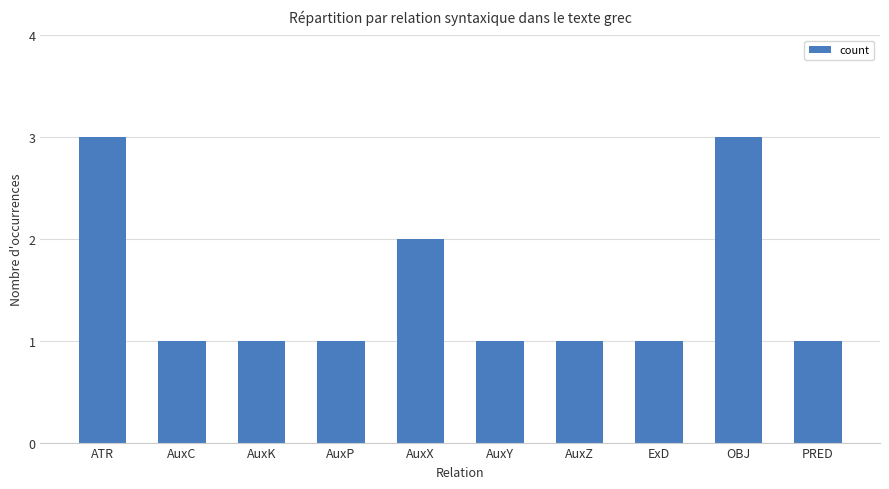

What is the label of the 7th bar from the right?

AuxP